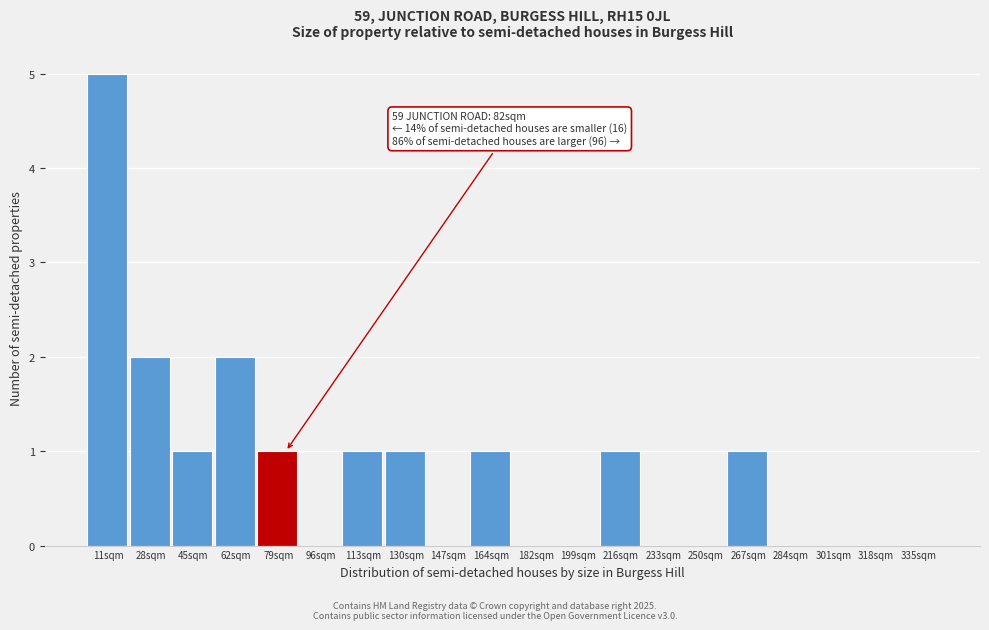

Reading left to right, what are all the values shown in this chart?

11sqm=5	28sqm=2	45sqm=1	62sqm=2	79sqm=1	96sqm=0	113sqm=1	130sqm=1	147sqm=0	164sqm=1	182sqm=0	199sqm=0	216sqm=1	233sqm=0	250sqm=0	267sqm=1	284sqm=0	301sqm=0	318sqm=0	335sqm=0